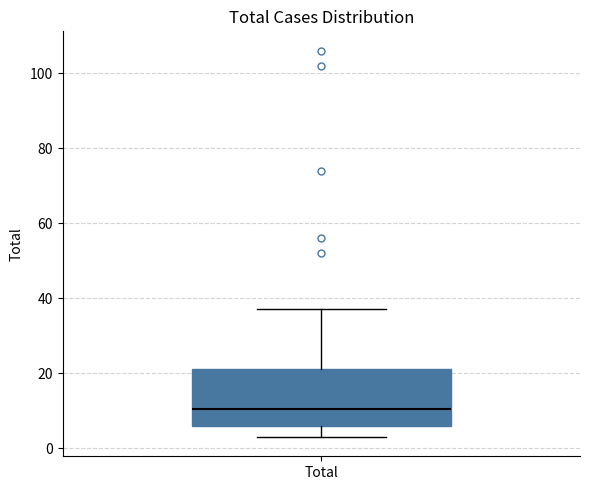

Transcribe this box plot: give where the median line is, the range the box spans, and where the two whiskers end, as read against the y-axis. The values are not printed on the chart, so give them approximately, as read against the axis.

median 10, box 6 to 22, whiskers 4 to 38